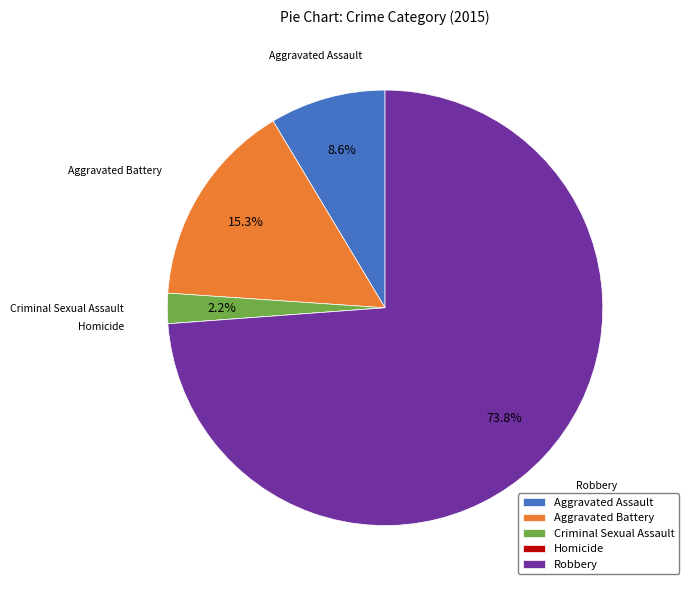

Which slice is the largest?

Robbery